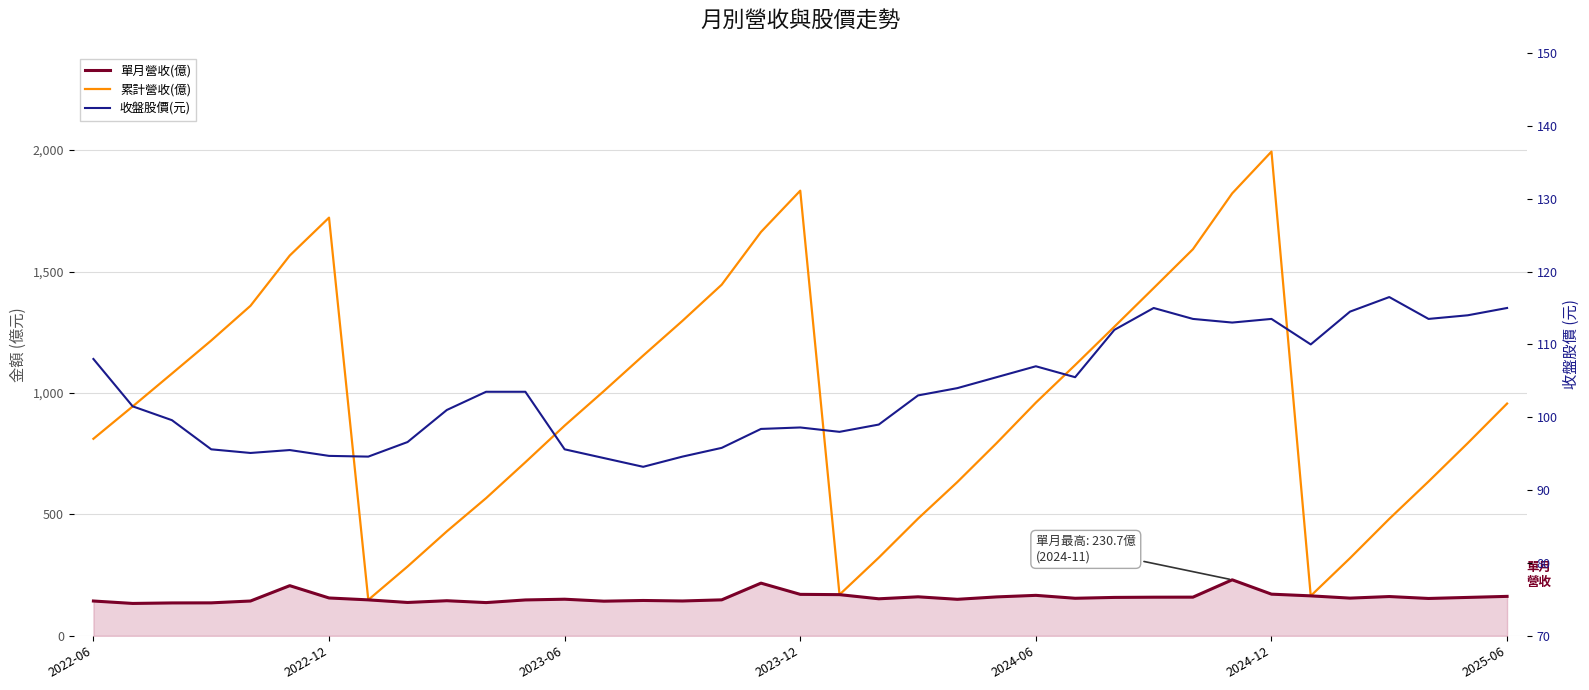

Between 34 and 27, which is larger?

27